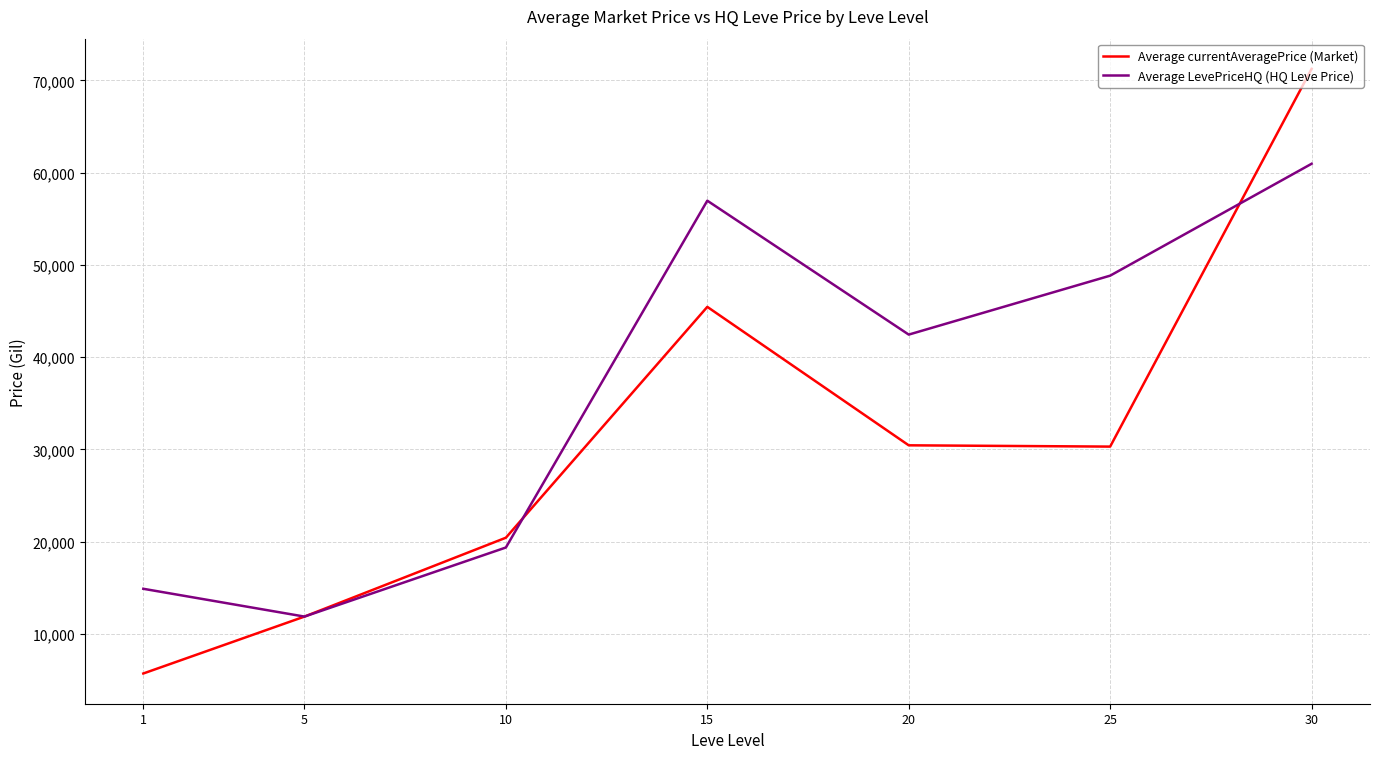

What is the total value across all series at 5?

23775.0